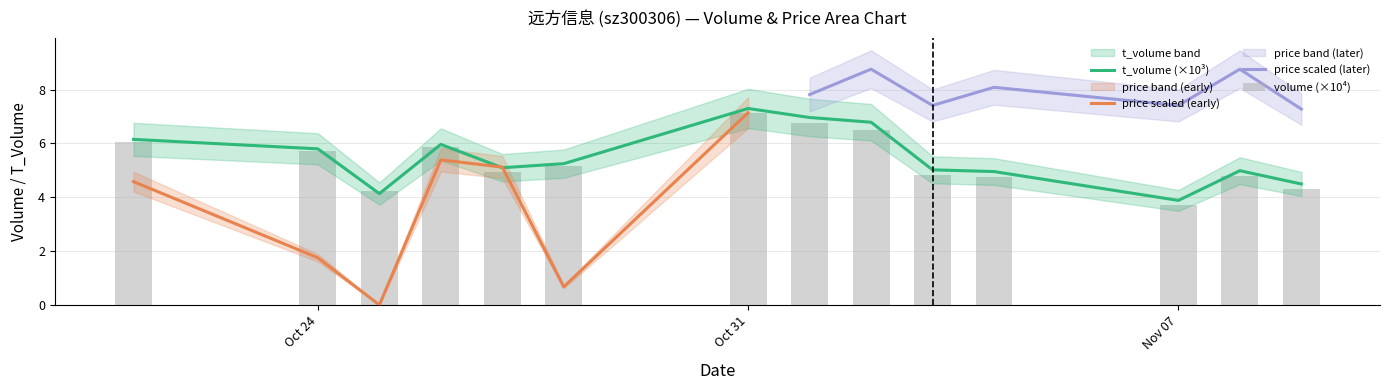

Between 2022-10-21 and 2022-11-01, which is larger?

2022-11-01